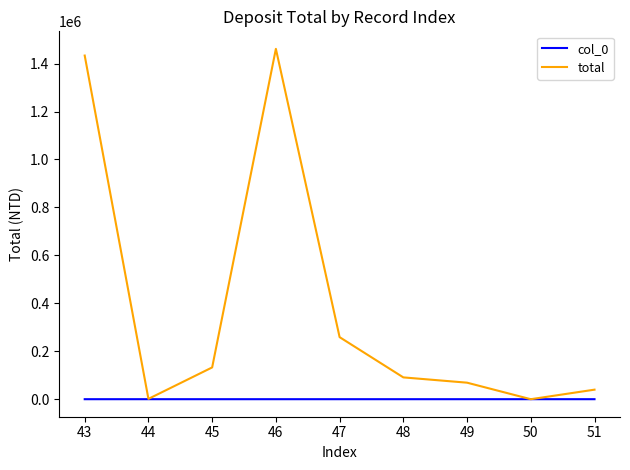

What is the sum of all total values?

3487864